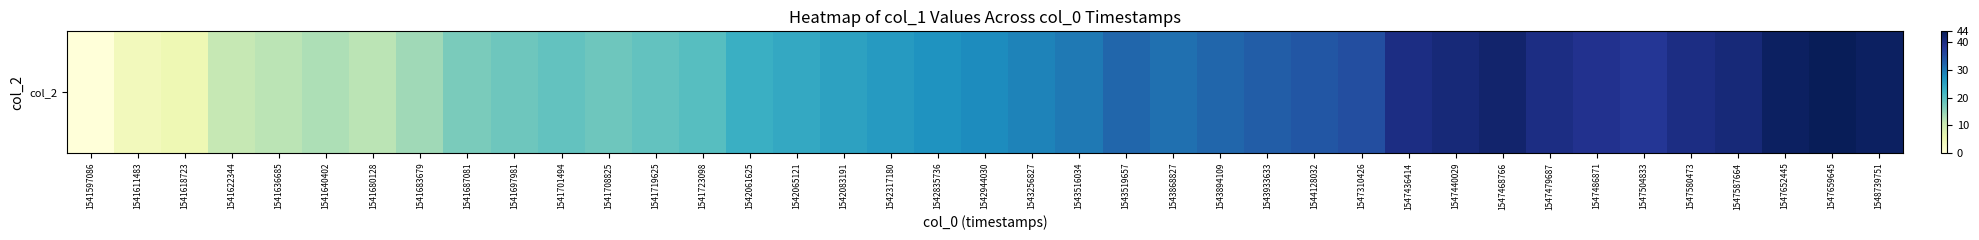

What is the average value?

27